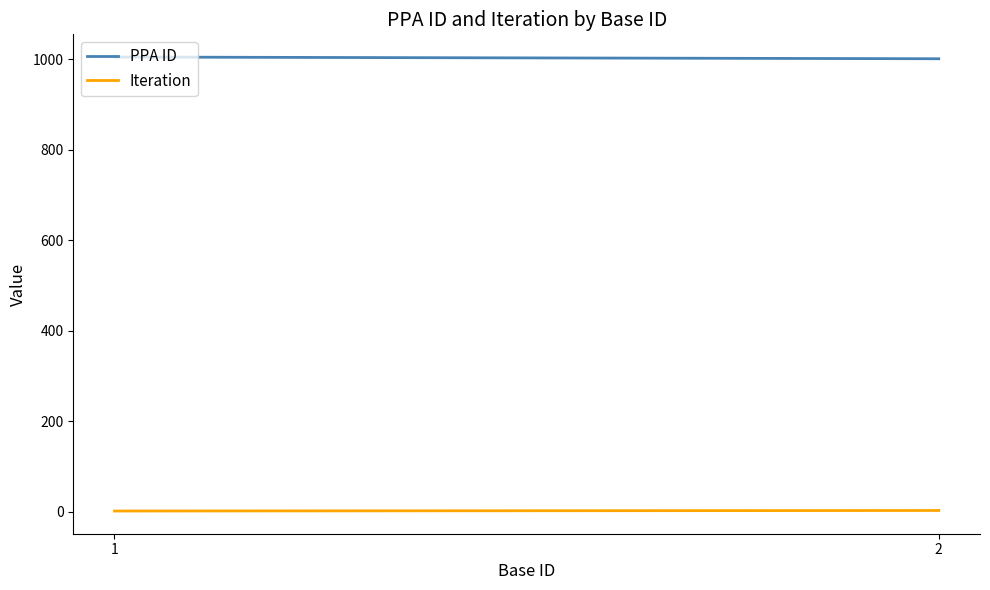

Count the number of data series in this chart.

2